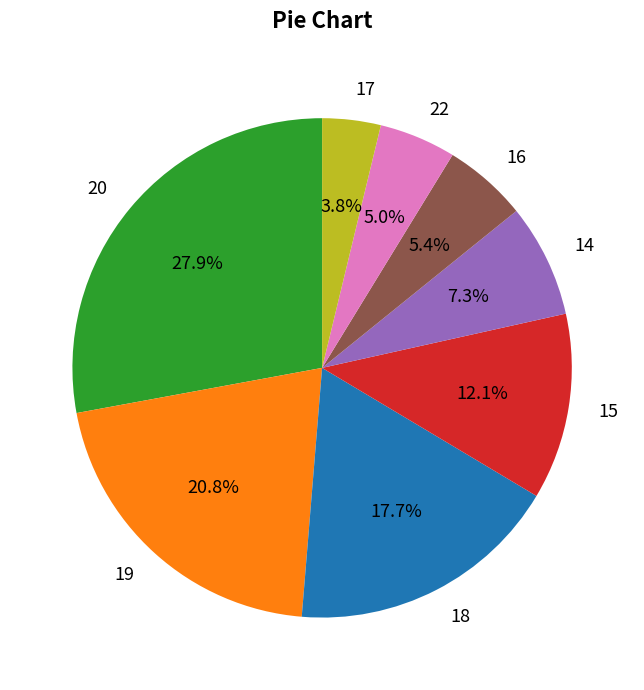

How many slices are in this pie chart?

8